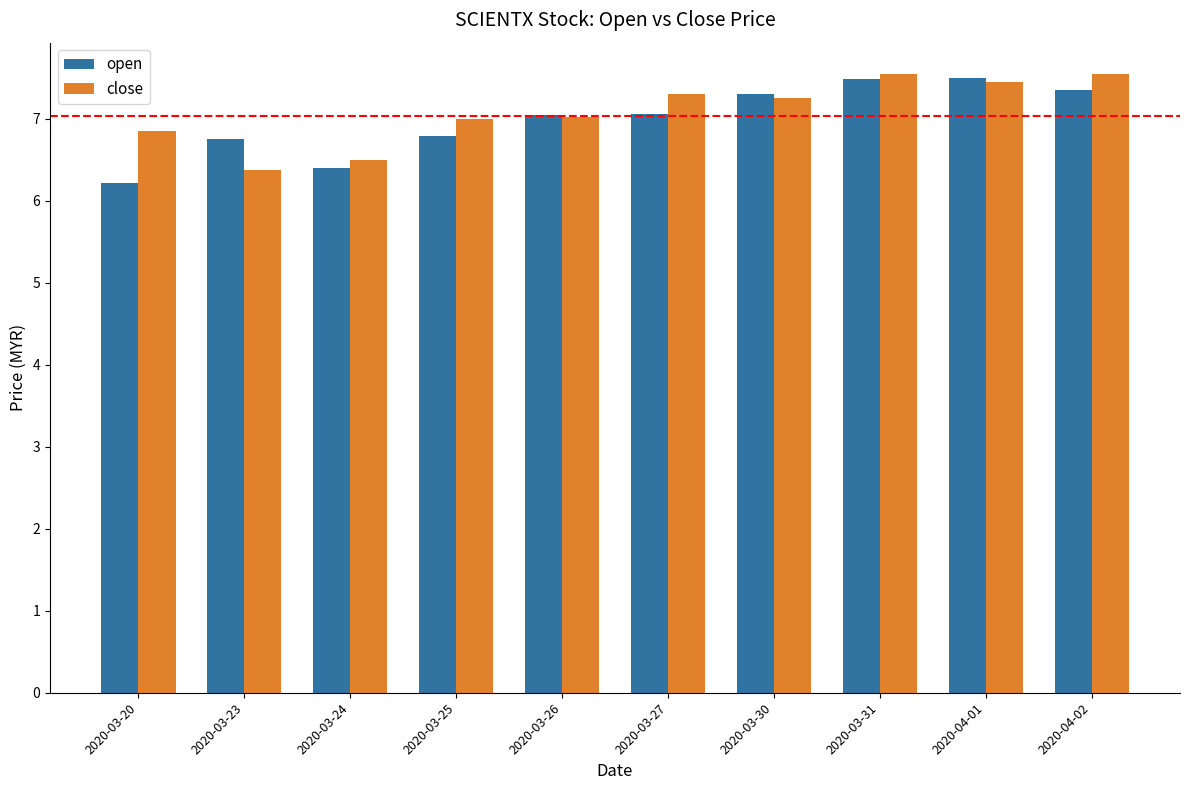

The value of open at 2020-03-24 is 6.4. True or false?

True